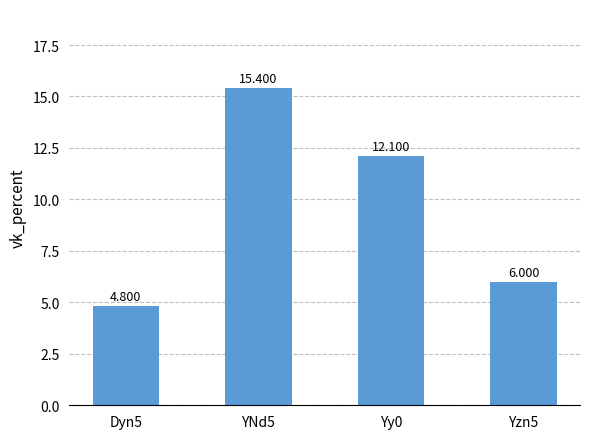

List the labels in order of value, smallest first.

Dyn5, Yzn5, Yy0, YNd5